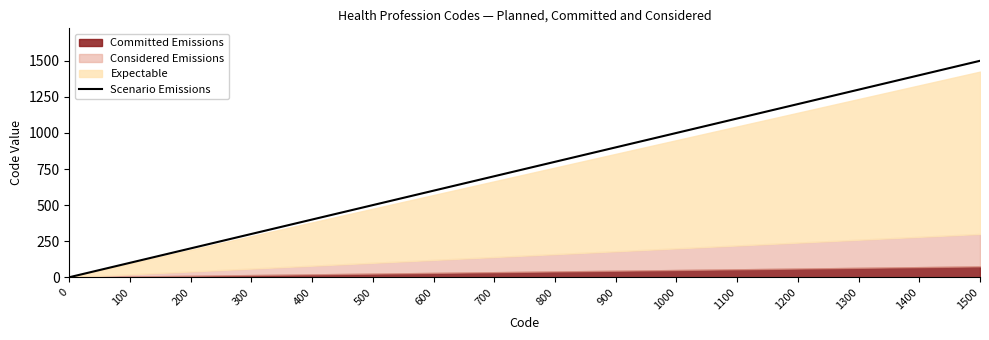

Is it true that the value at 200 is 200?

True